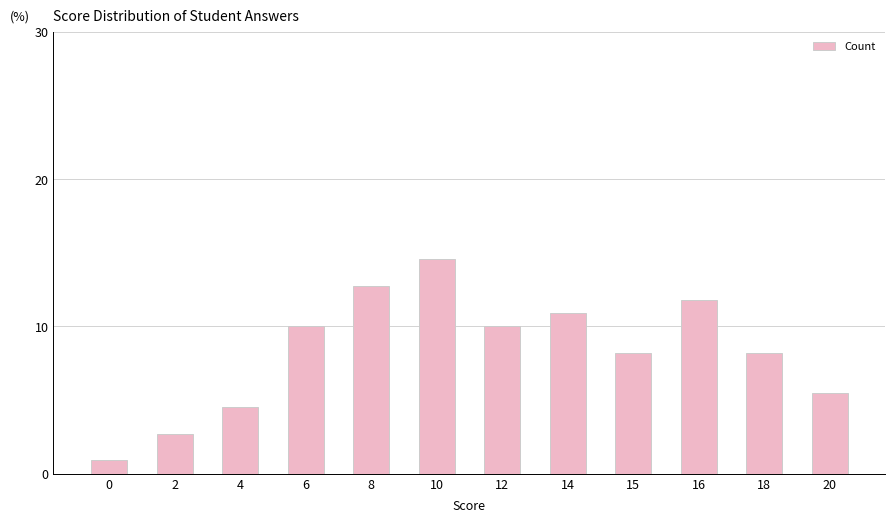

Approximately how many times larger is the value at 6 compared to 18?

1.2